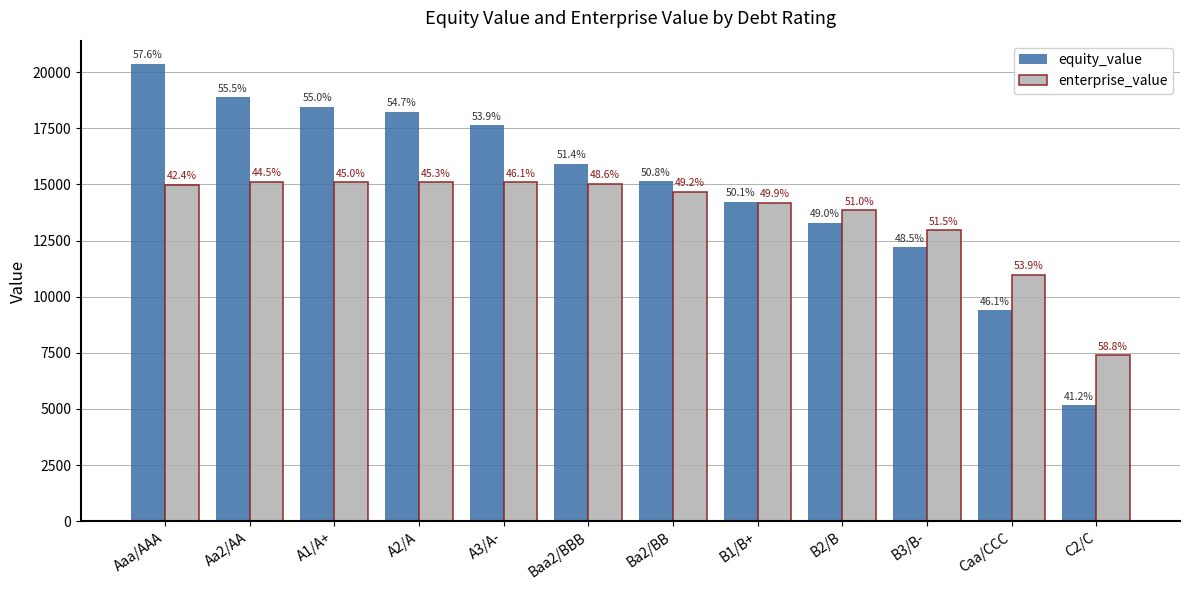

Rank the categories by enterprise_value value from highest to lowest.

Aa2/AA, A1/A+, A2/A, A3/A-, Baa2/BBB, Aaa/AAA, Ba2/BB, B1/B+, B2/B, B3/B-, Caa/CCC, C2/C